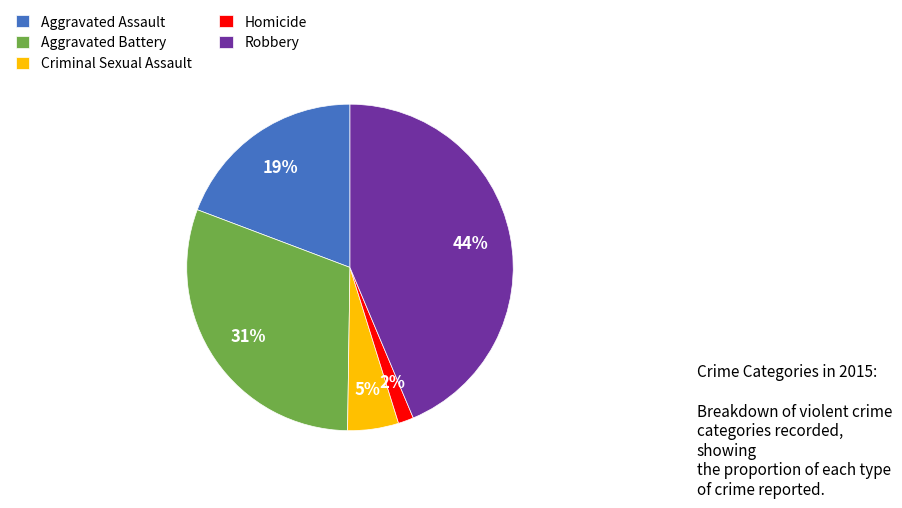

Between Aggravated Assault and Aggravated Battery, which is larger?

Aggravated Battery